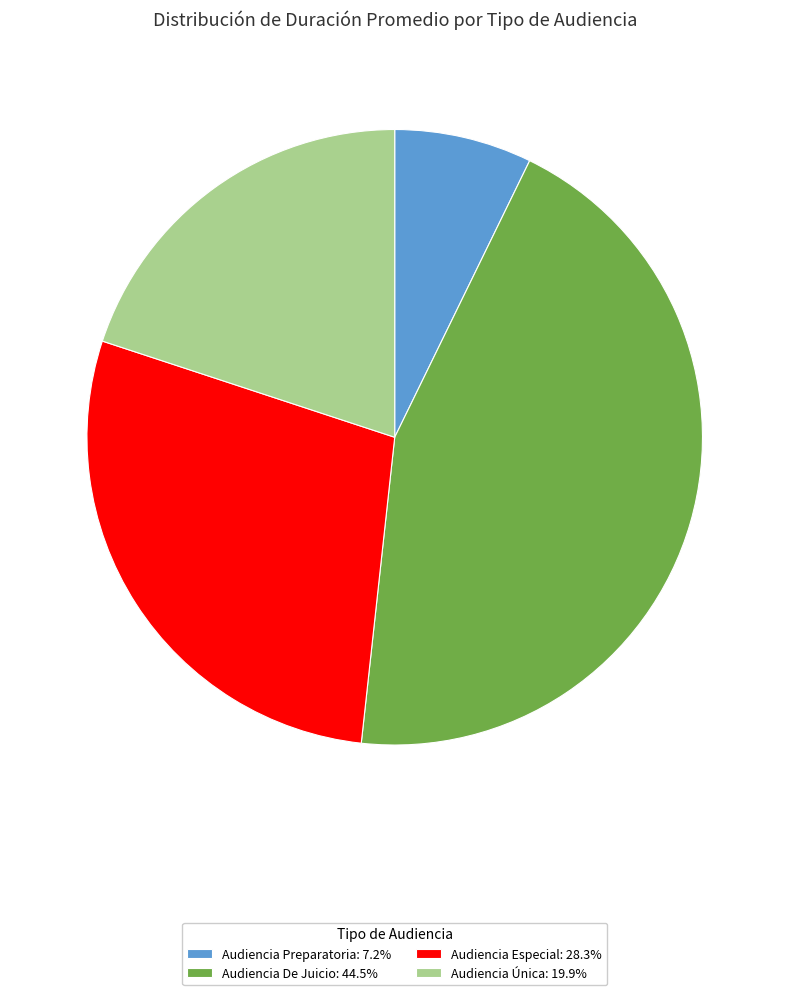

Do Audiencia Preparatoria: 7.2% and Audiencia De Juicio: 44.5% together represent more than half of the pie?

Yes